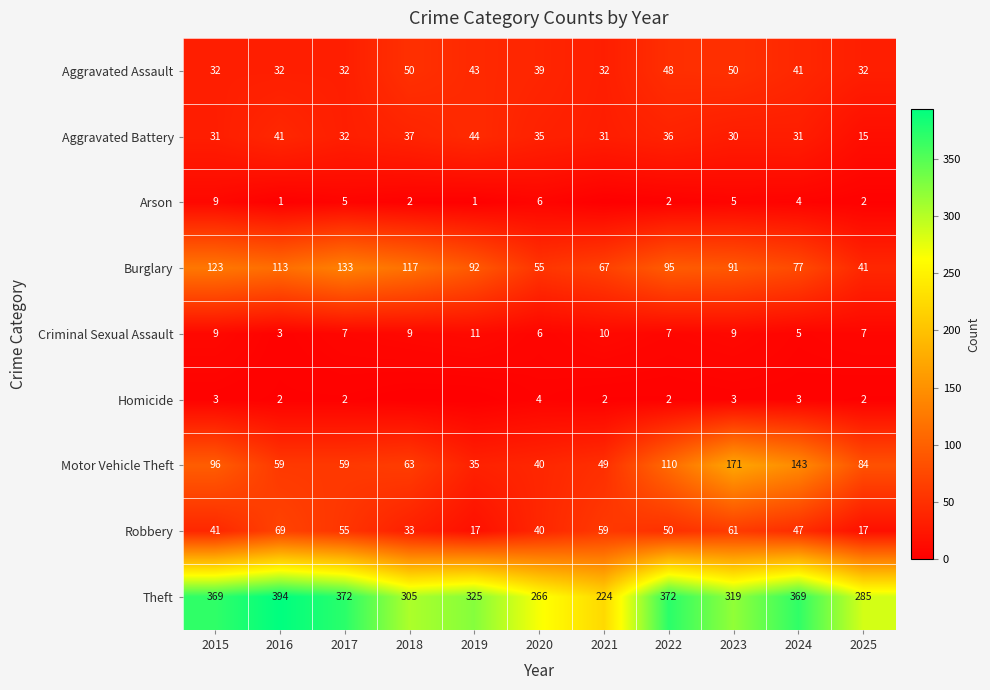

At which label is Aggravated Assault closest to 41?

2024